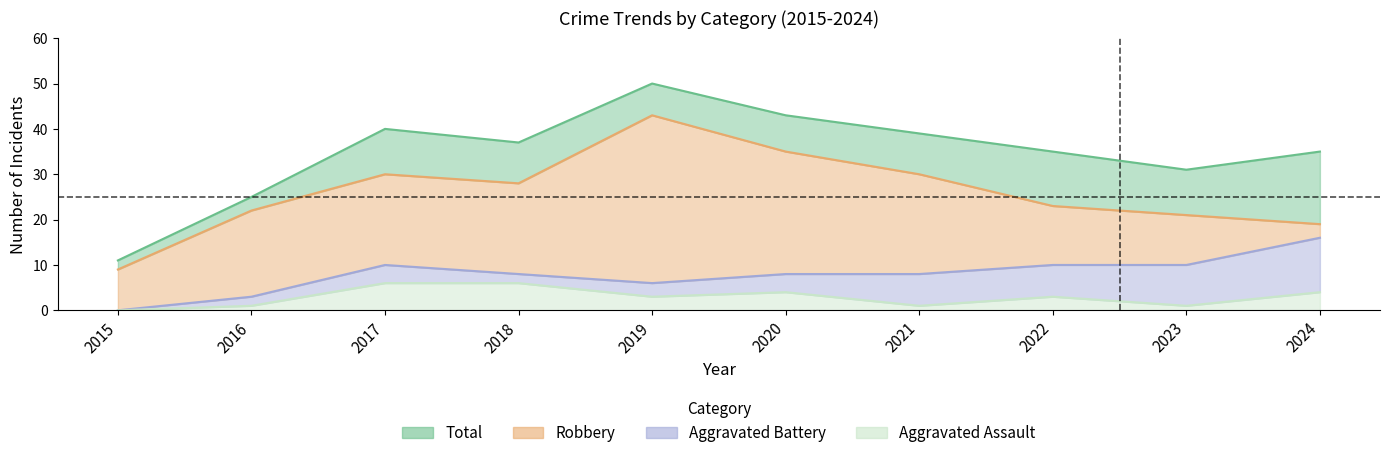

The Robbery series shows 9 at 2024. True or false?

False